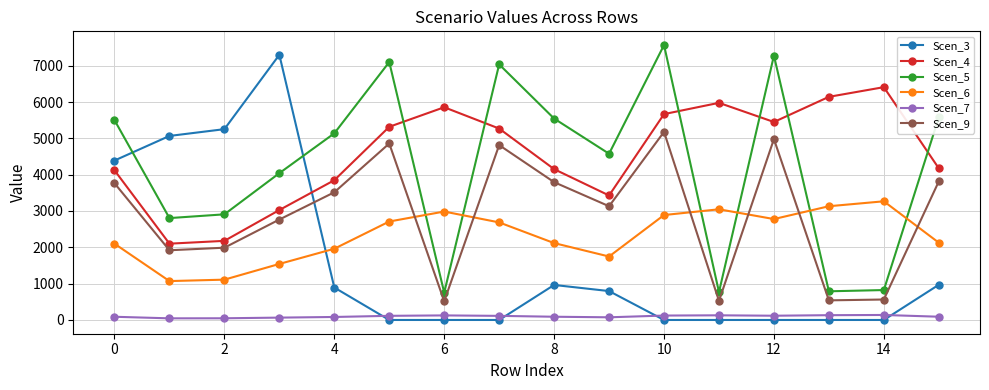

How many distinct data groups are displayed?

6